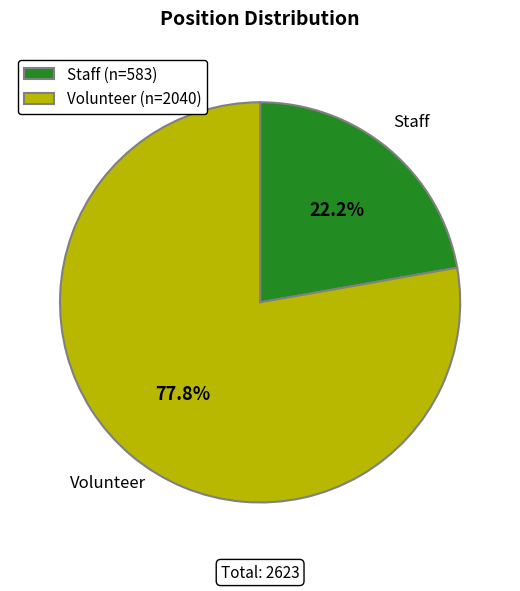

To the nearest percent, what is the difference between the Volunteer and Staff slice percentages?

56%